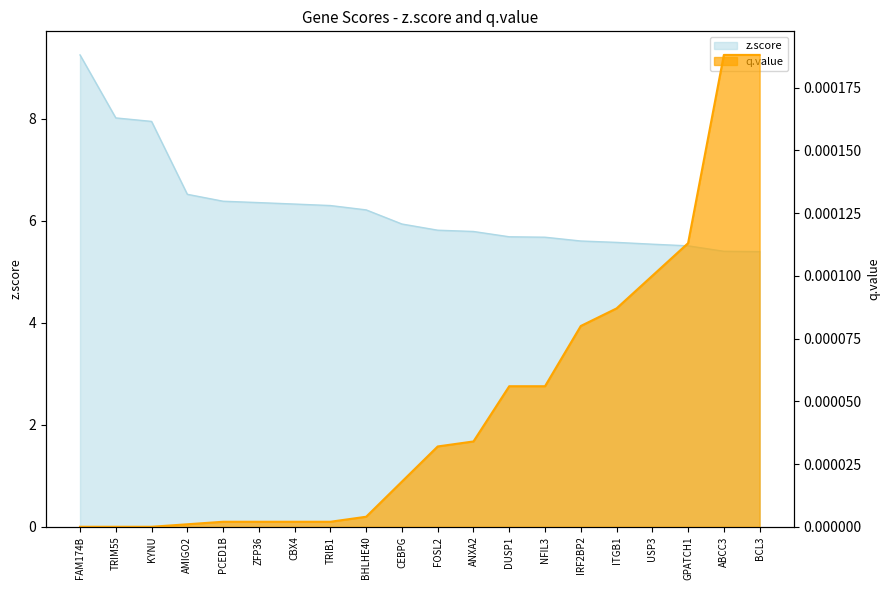

Reading right to left, list all the values displayed in this chart.

z.score: BCL3=5.4	ABCC3=5.4	GPATCH1=5.5	USP3=5.5	ITGB1=5.6	IRF2BP2=5.6	NFIL3=5.7	DUSP1=5.7	ANXA2=5.8	FOSL2=5.8	CEBPG=5.9	BHLHE40=6.2	TRIB1=6.3	CBX4=6.3	ZFP36=6.4	PCED1B=6.4	AMIGO2=6.5	KYNU=8.0	TRIM55=8.0	FAM174B=9.3
q.value: BCL3=0.0	ABCC3=0.0	GPATCH1=0.0	USP3=0.0	ITGB1=0.0	IRF2BP2=0.0	NFIL3=0.0	DUSP1=0.0	ANXA2=0.0	FOSL2=0.0	CEBPG=0.0	BHLHE40=0.0	TRIB1=0.0	CBX4=0.0	ZFP36=0.0	PCED1B=0.0	AMIGO2=0.0	KYNU=0.0	TRIM55=0.0	FAM174B=0.0